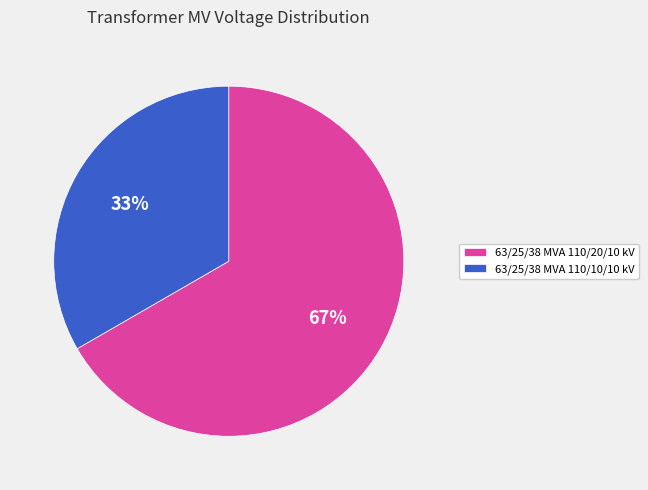

The 63/25/38 MVA 110/10/10 kV slice represents 33% of the pie. True or false?

True